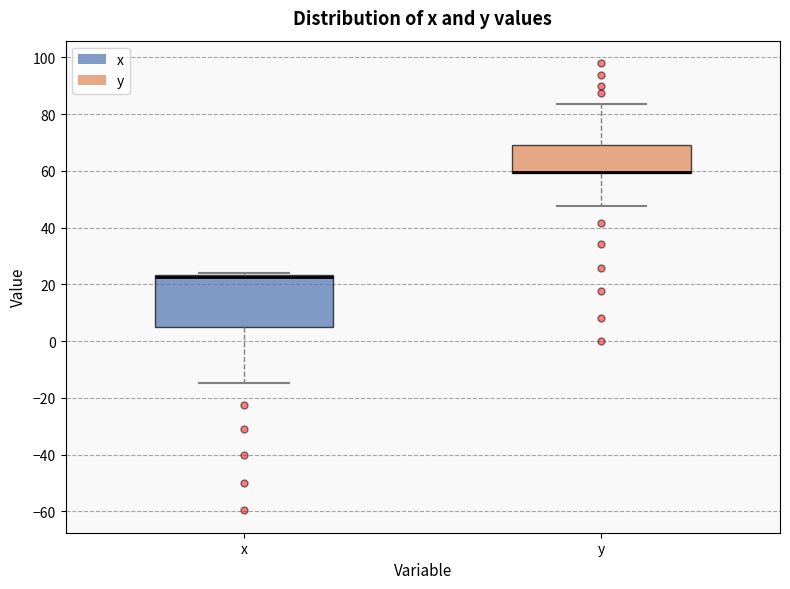

Reading left to right, transcribe this box plot: for each box, give where its median line is, the range the box spans, and where its two whiskers end, as read against the y-axis. The values are not printed on the chart, so give them approximately, as read against the axis.

x: median 22, box 6 to 24, whiskers -14 to 24 (just above the box's upper edge)
y: median 60 (drawn on the box's lower edge), box 60 to 70, whiskers 48 to 84